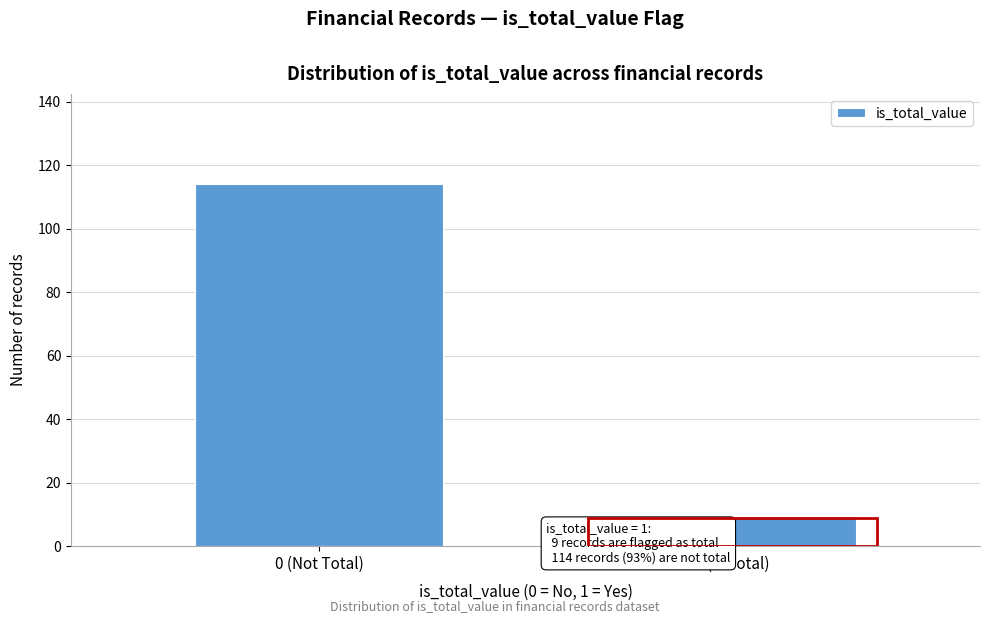

Reading left to right, transcribe all the data shown in this chart.

114	9